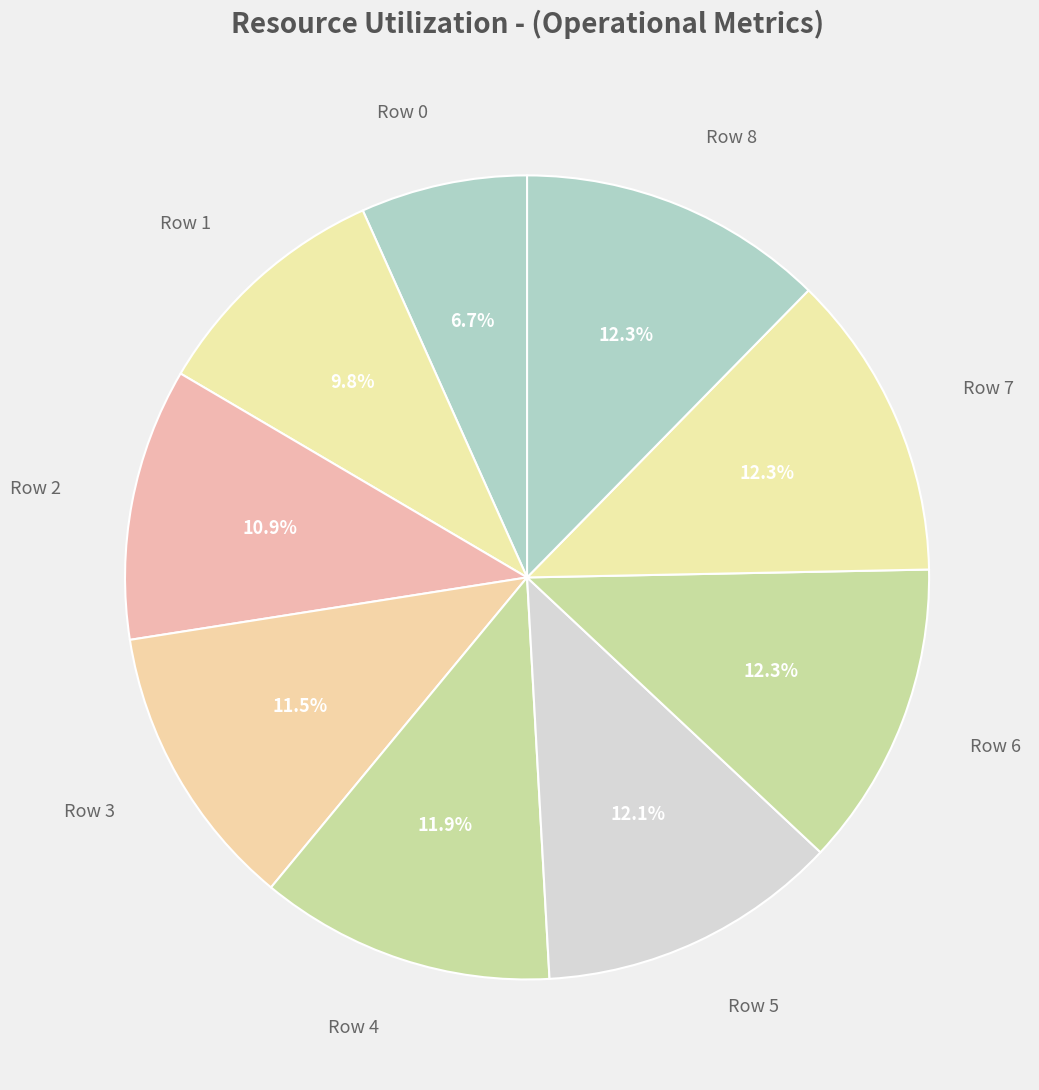

What is the largest slice in the pie chart?

Row 7